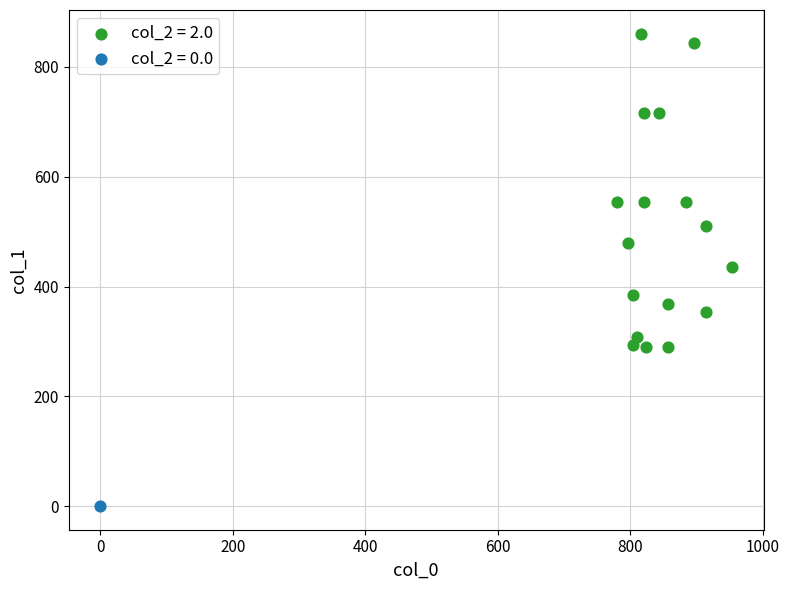

What are all the series names shown in the legend?

col_2 = 2.0, col_2 = 0.0